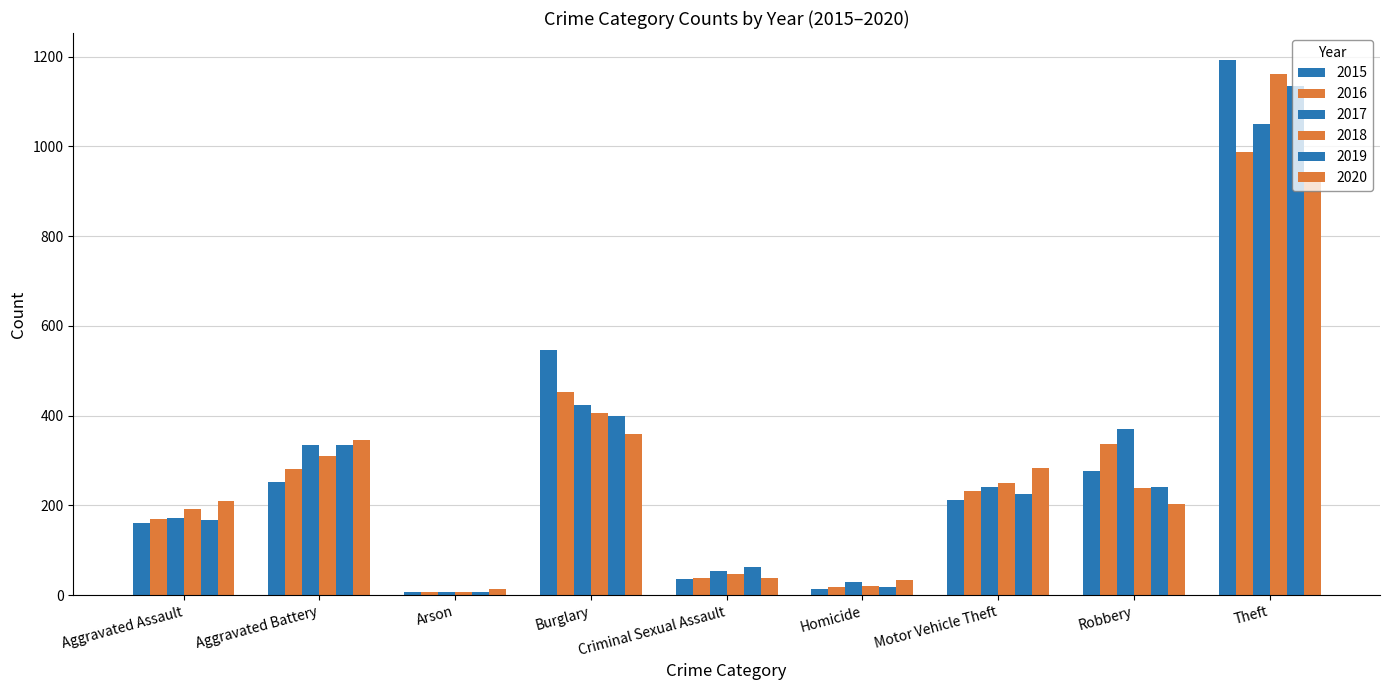

Reading left to right, transcribe all the data shown in this chart.

2015: Aggravated Assault=160	Aggravated Battery=253	Arson=8	Burglary=546	Criminal Sexual Assault=36	Homicide=14	Motor Vehicle Theft=211	Robbery=277	Theft=1193
2016: Aggravated Assault=169	Aggravated Battery=281	Arson=6	Burglary=452	Criminal Sexual Assault=39	Homicide=19	Motor Vehicle Theft=231	Robbery=337	Theft=988
2017: Aggravated Assault=172	Aggravated Battery=334	Arson=7	Burglary=424	Criminal Sexual Assault=54	Homicide=29	Motor Vehicle Theft=241	Robbery=371	Theft=1049
2018: Aggravated Assault=193	Aggravated Battery=310	Arson=6	Burglary=405	Criminal Sexual Assault=47	Homicide=21	Motor Vehicle Theft=251	Robbery=239	Theft=1161
2019: Aggravated Assault=167	Aggravated Battery=334	Arson=7	Burglary=399	Criminal Sexual Assault=63	Homicide=18	Motor Vehicle Theft=225	Robbery=241	Theft=1135
2020: Aggravated Assault=209	Aggravated Battery=345	Arson=13	Burglary=358	Criminal Sexual Assault=39	Homicide=33	Motor Vehicle Theft=283	Robbery=204	Theft=925